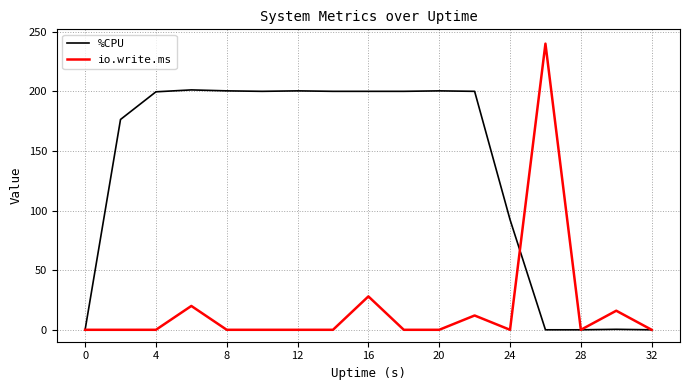

Which series has the largest total across all categories?

%CPU